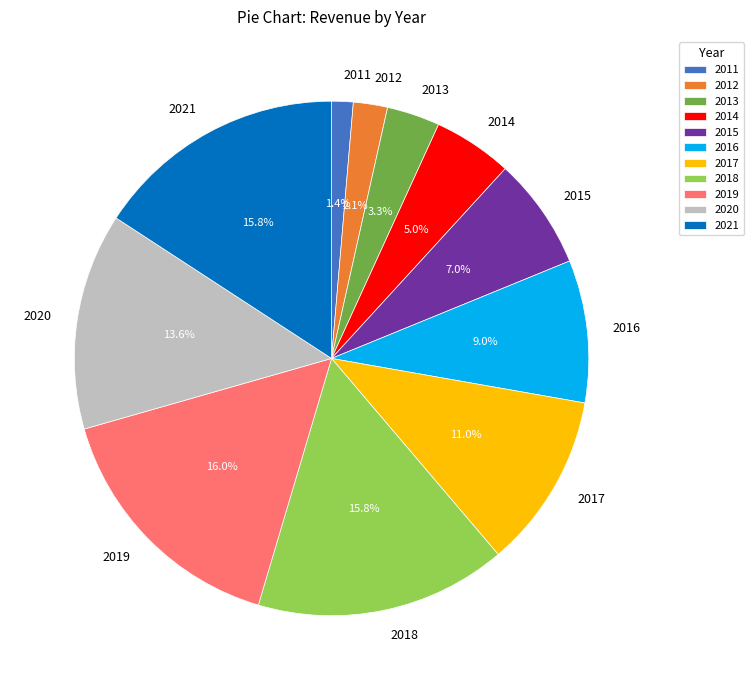

Which category has the smallest portion of the pie?

2011